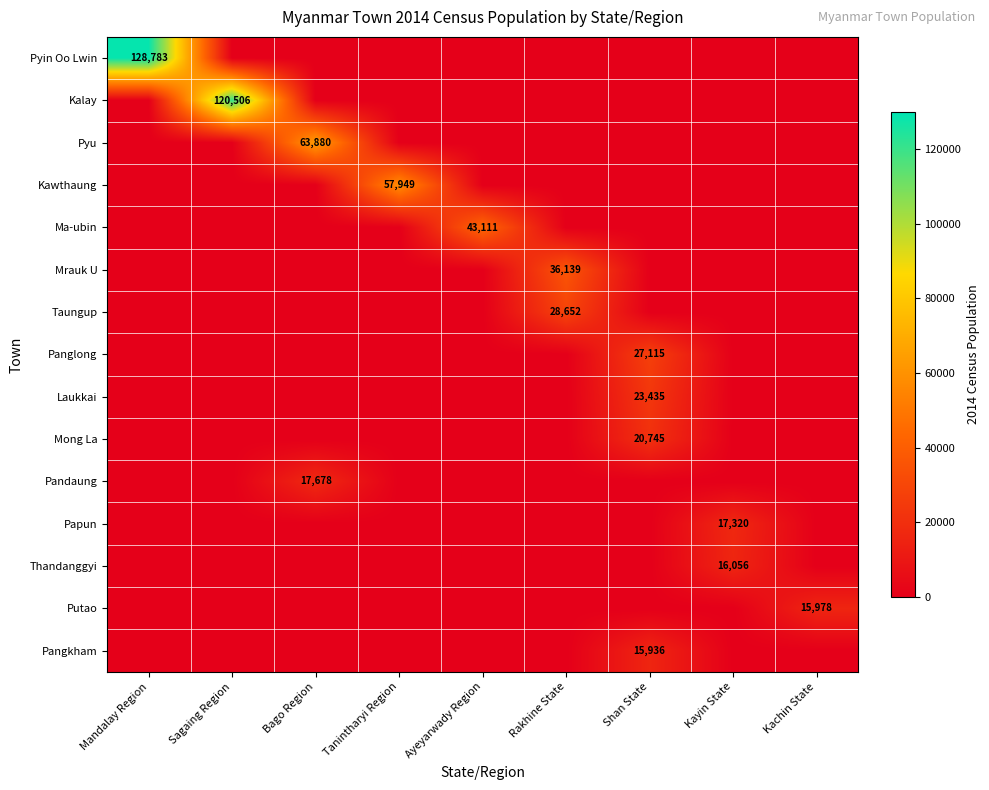

True or false: Kawthaung has a value of 57949 at Tanintharyi Region.

True